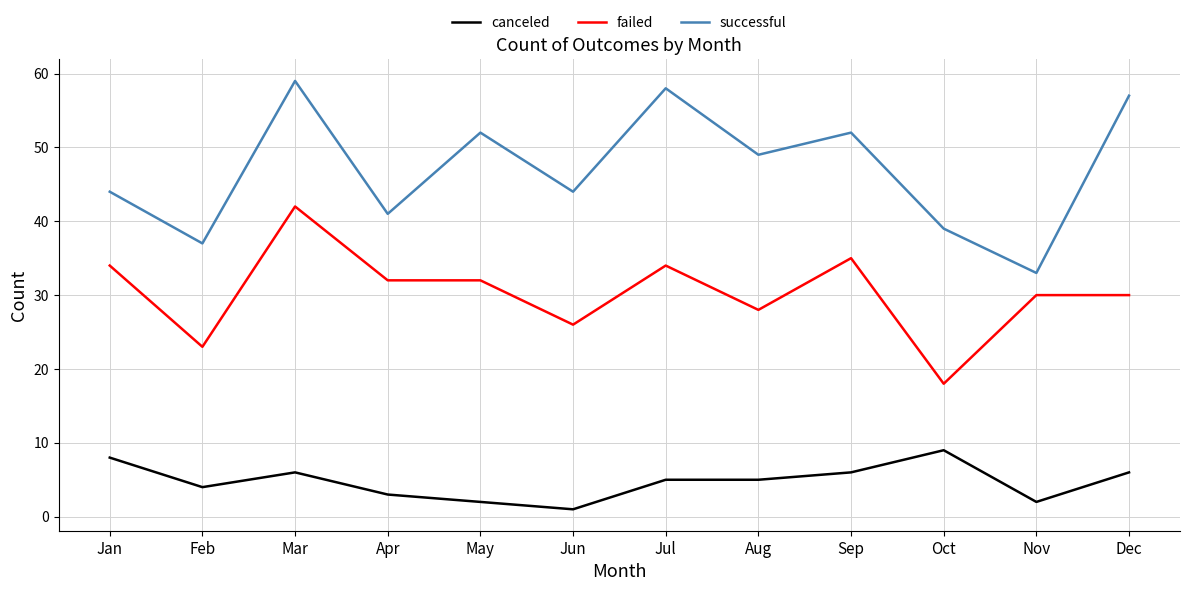

In successful, how many points are lower than both neighbors (excluding endpoints)?

5